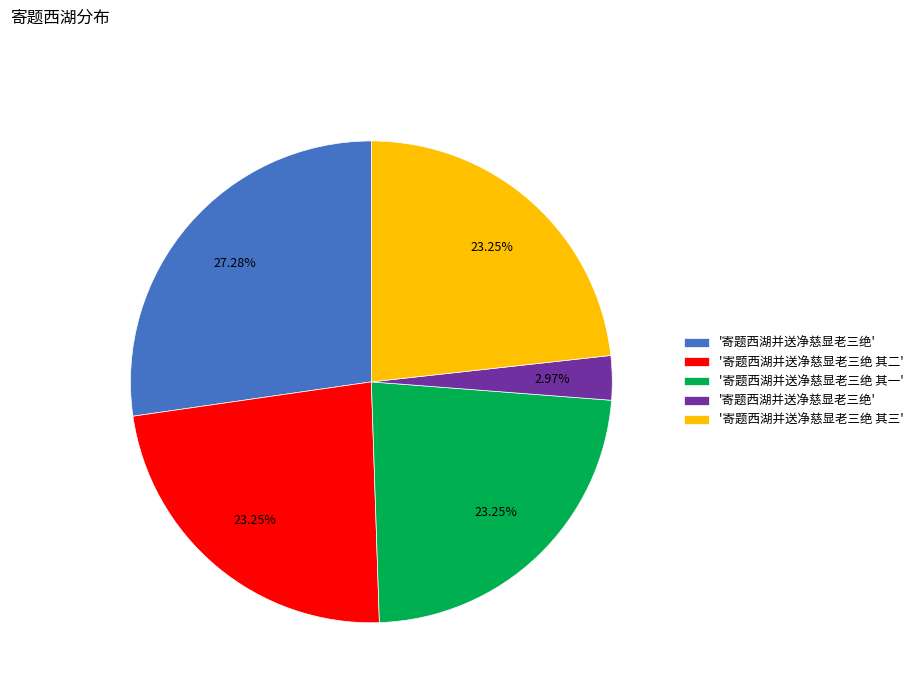

Is there a majority slice in this chart?

No